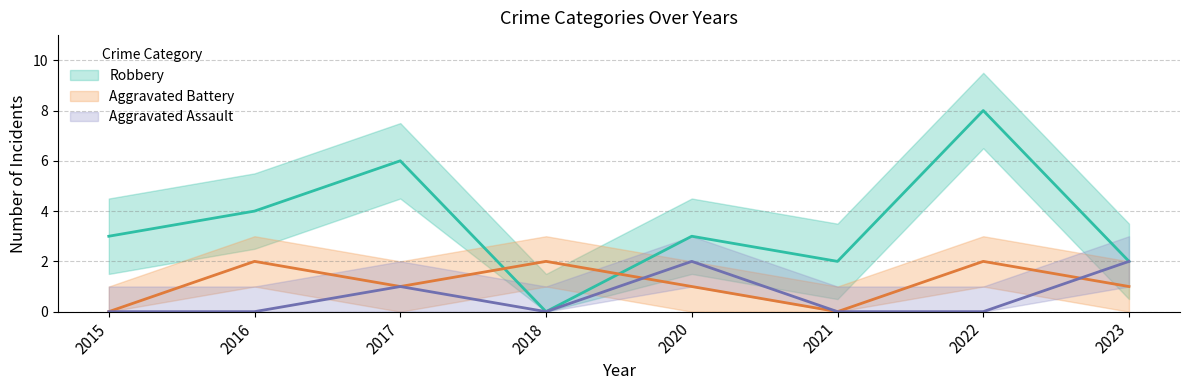

What is the average value of the Aggravated Battery series?

1